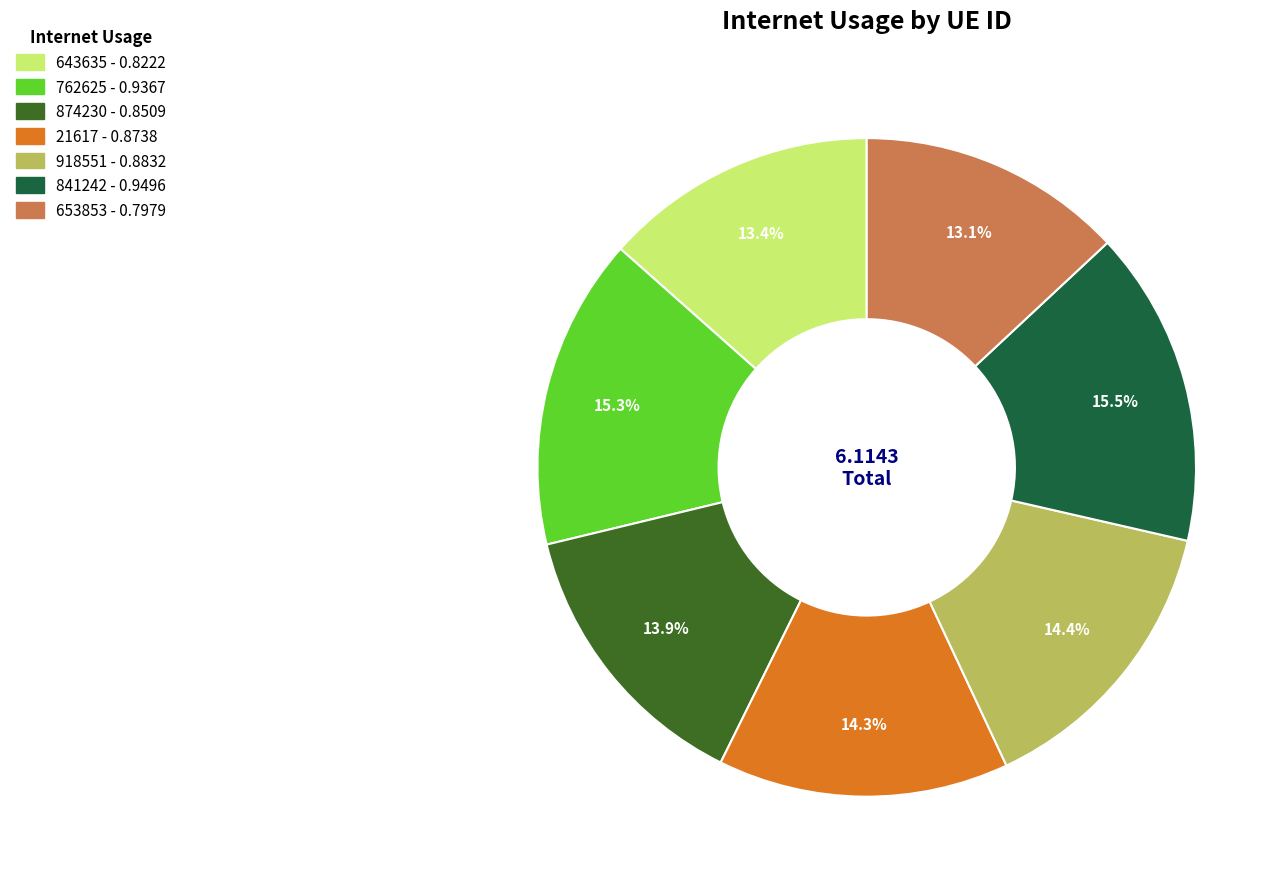

Is there a majority slice in this chart?

No